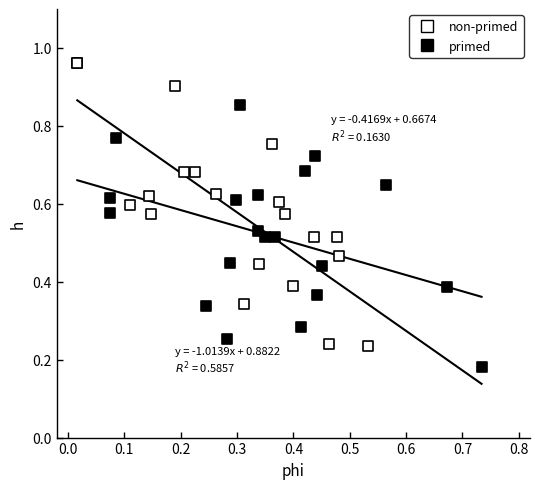

What are all the series names shown in the legend?

non-primed, primed